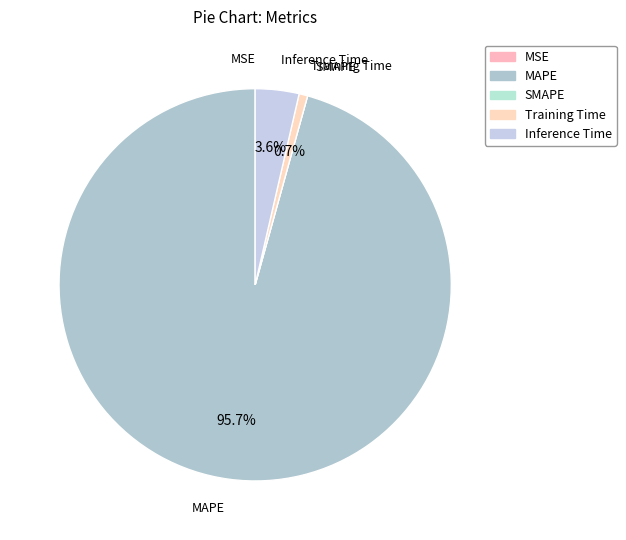

Does MAPE account for over 50% of the chart?

Yes